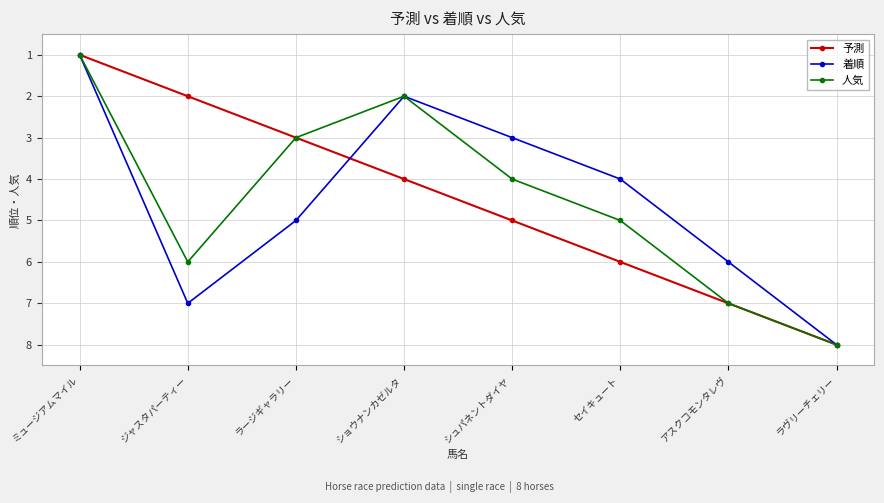

The 着順 series shows 11 at アスクコモンタレヴ. True or false?

False